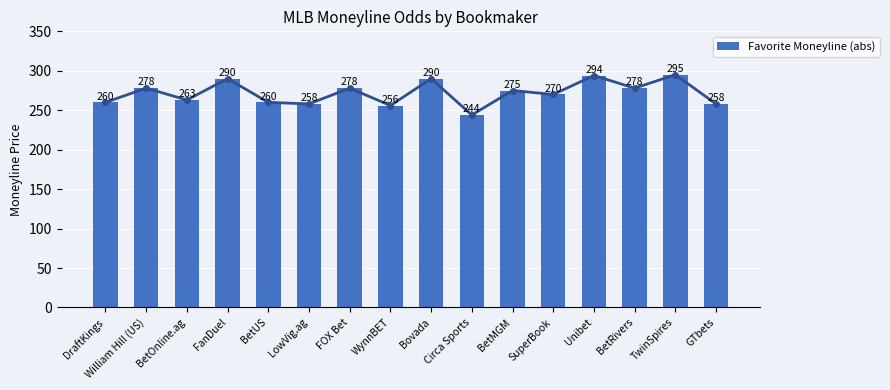

Rank the categories by value from highest to lowest.

TwinSpires, Unibet, FanDuel, Bovada, William Hill (US), FOX Bet, BetRivers, BetMGM, SuperBook, BetOnline.ag, DraftKings, BetUS, LowVig.ag, GTbets, WynnBET, Circa Sports